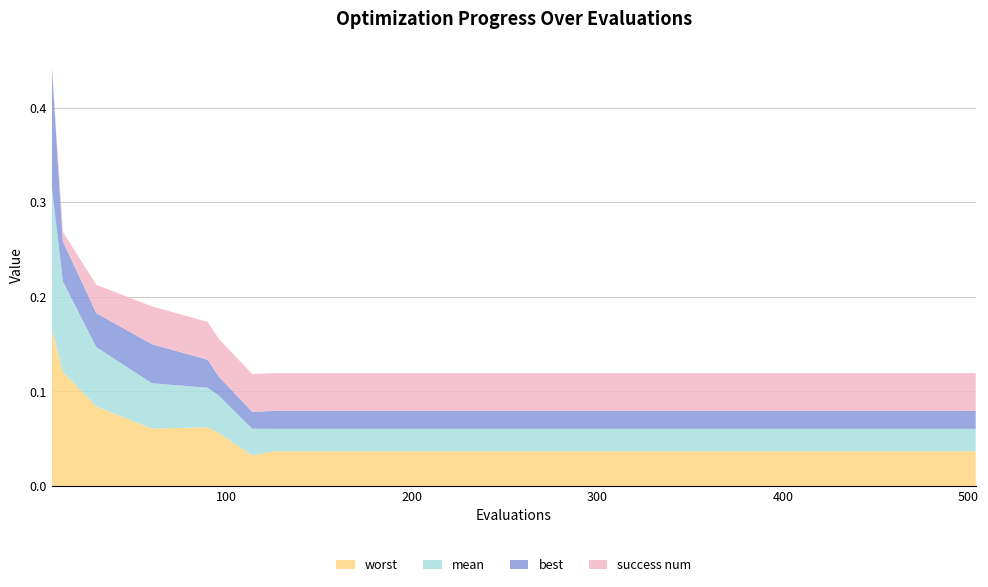

Reading left to right, list all the values displayed in this chart.

mean: 6=0.2	12=0.1	30=0.1	60=0.0	90=0.0	96=0.0	114=0.0	126=0.0	180=0.0	240=0.0	300=0.0	360=0.0	420=0.0	480=0.0	504=0.0
best: 6=0.1	12=0.0	30=0.0	60=0.0	90=0.0	96=0.0	114=0.0	126=0.0	180=0.0	240=0.0	300=0.0	360=0.0	420=0.0	480=0.0	504=0.0
worst: 6=0.2	12=0.1	30=0.1	60=0.1	90=0.1	96=0.1	114=0.0	126=0.0	180=0.0	240=0.0	300=0.0	360=0.0	420=0.0	480=0.0	504=0.0
success num: 6=0.0	12=1.0	30=3.0	60=4.0	90=4.0	96=4.0	114=4.0	126=4.0	180=4.0	240=4.0	300=4.0	360=4.0	420=4.0	480=4.0	504=4.0